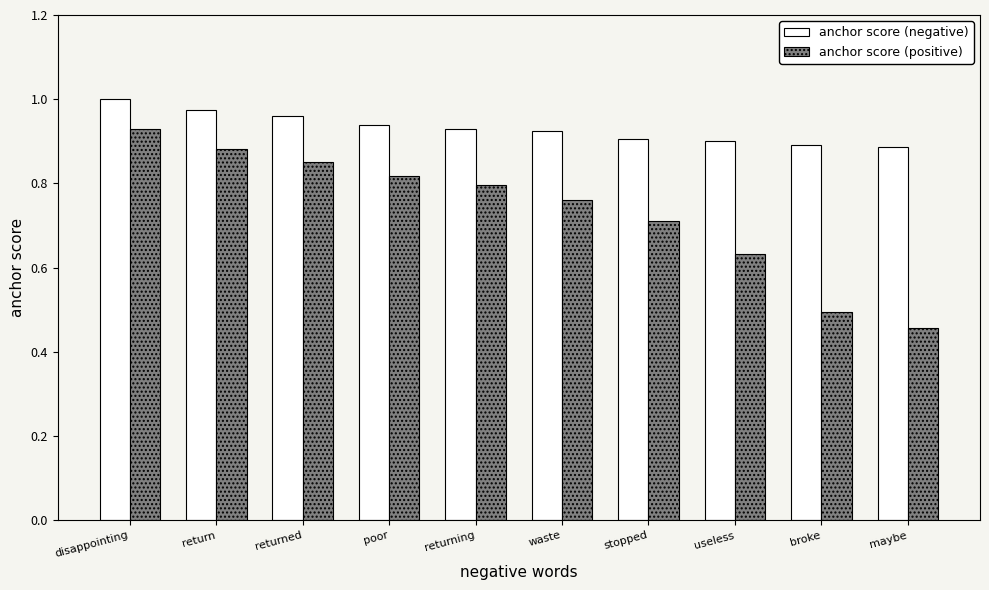

What is the sum of all anchor score (negative) values?

9.3